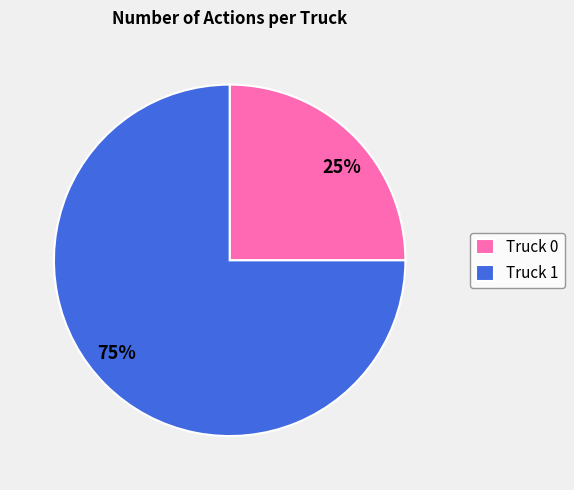

Combined, do Truck 1 and Truck 0 account for over 50%?

Yes